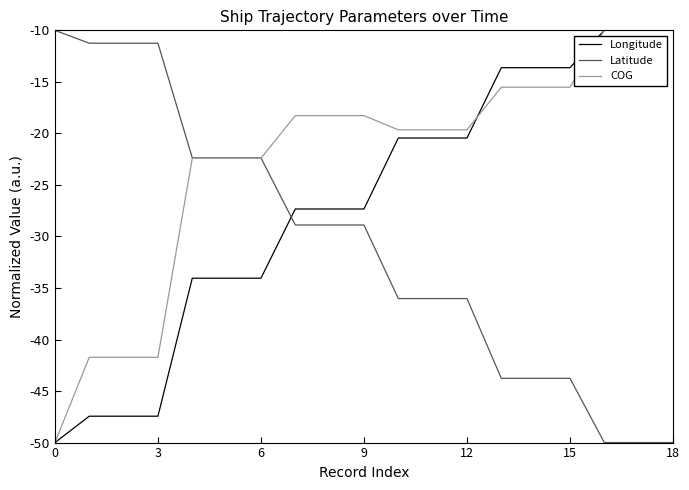

Which series has the largest total across all categories?

COG